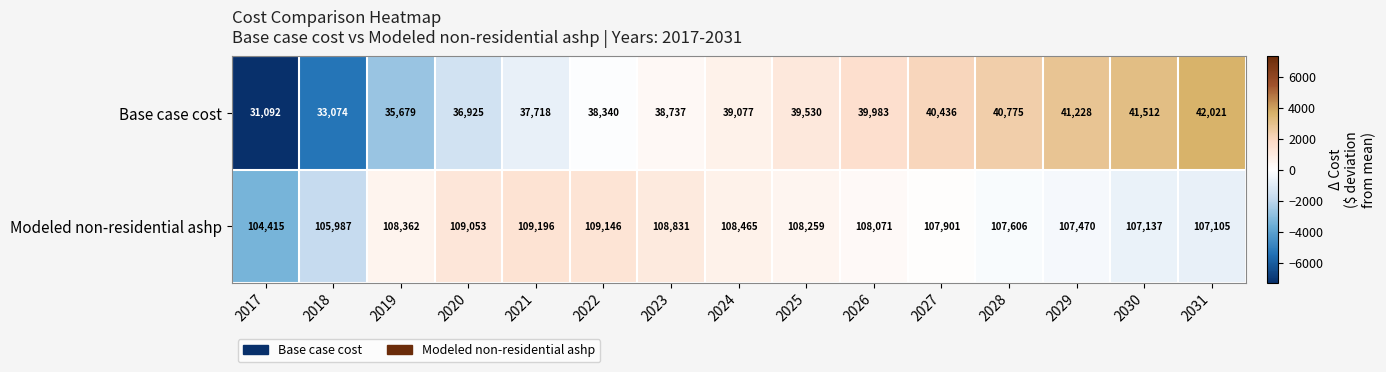

Between 2029 and 2031, which series saw the biggest shift?

Base case cost